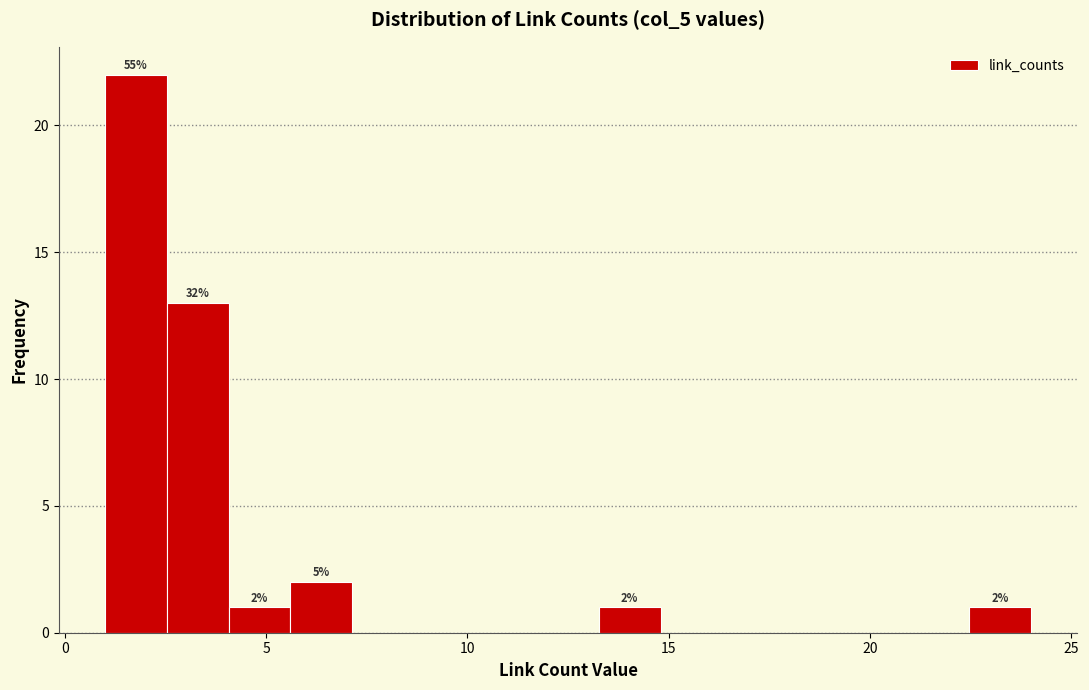

Read against the x-axis, roughly where is the centre of the tallest bar?

2.0